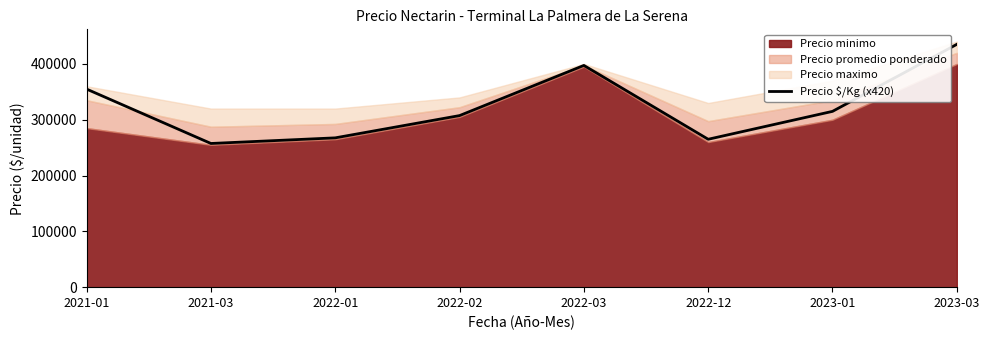

Between 2022-03 and 2022-02, which is larger?

2022-03